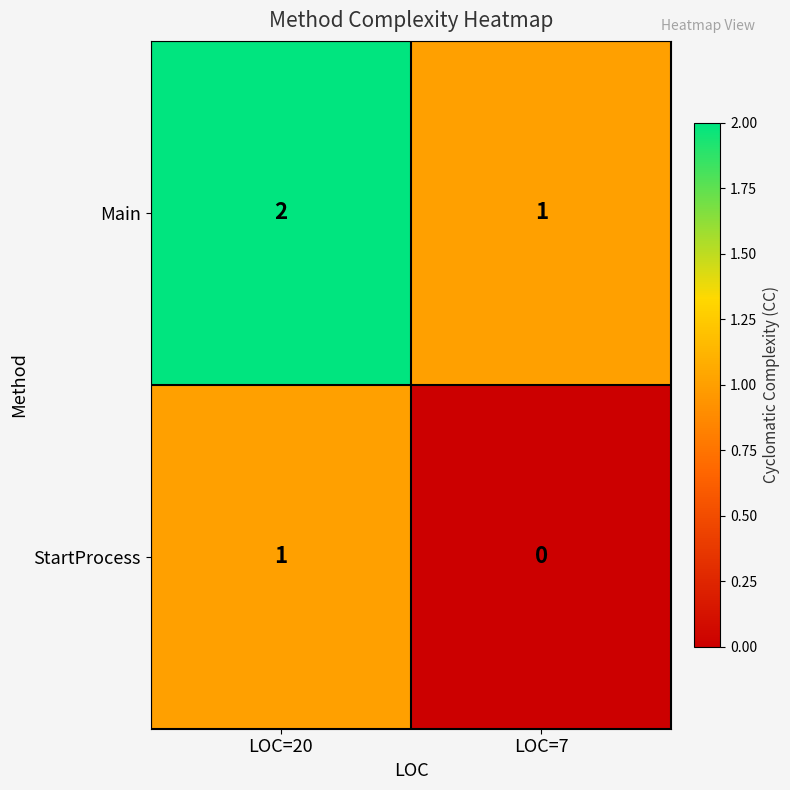

How many values in the Main series are below 2?

1